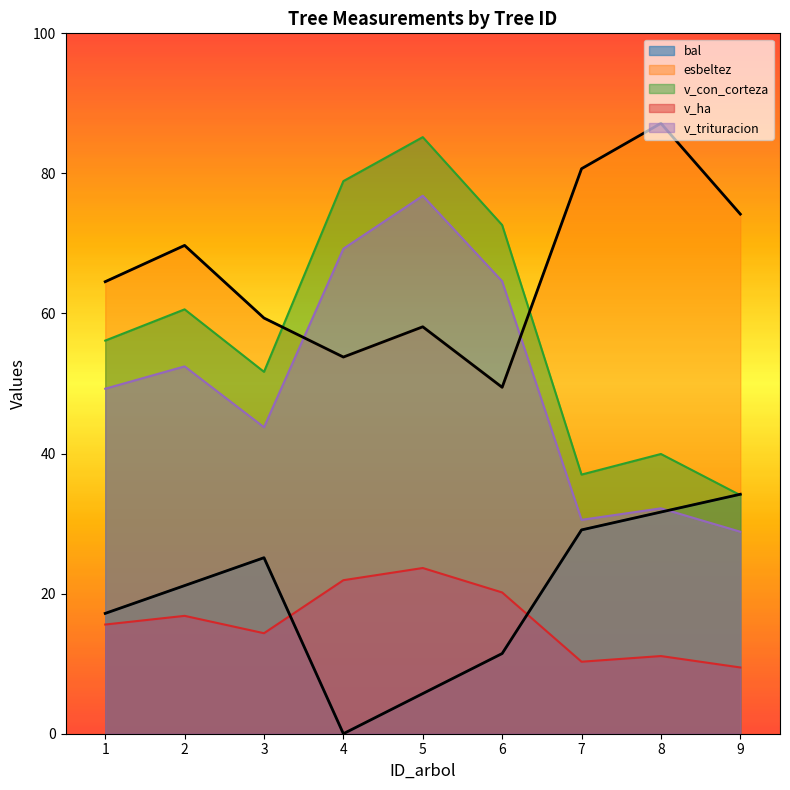

What value does the v_con_corteza series have at 4?

78.9